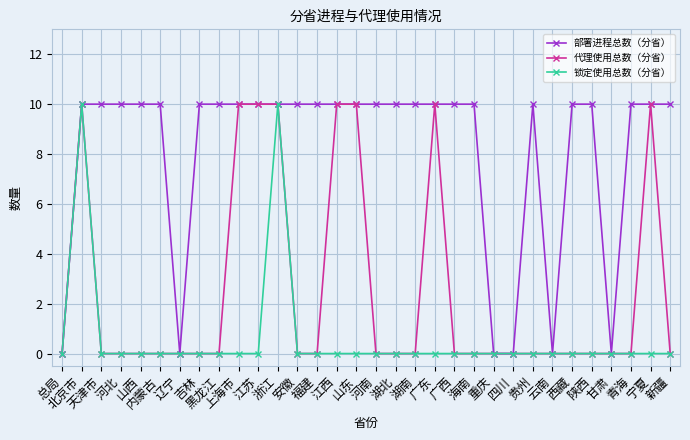

True or false: 代理使用总数（分省） has more than 1 interior local peaks.

True